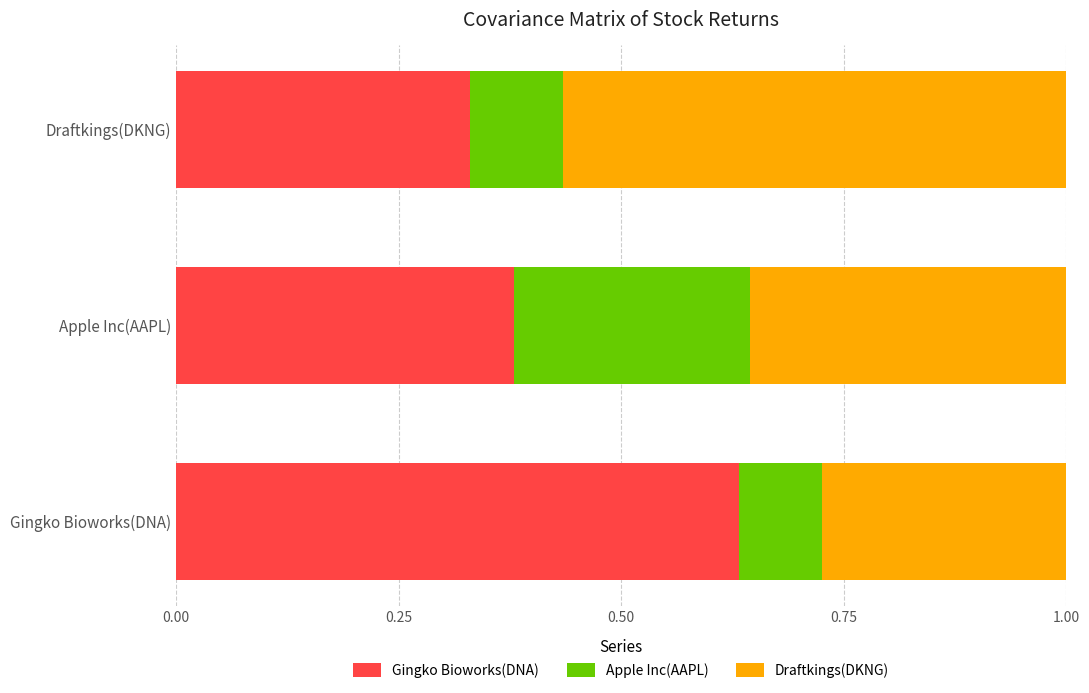

Which category has the highest value in the Gingko Bioworks(DNA) series?

Gingko Bioworks(DNA)